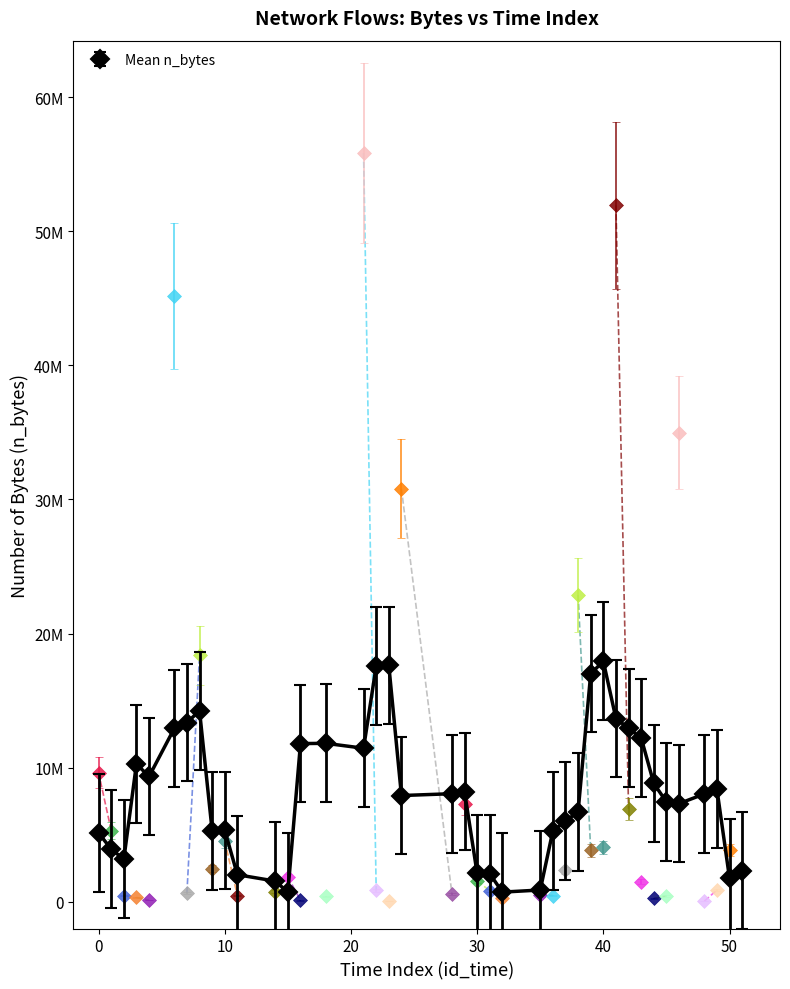

Does the chart have visible grid lines?

No